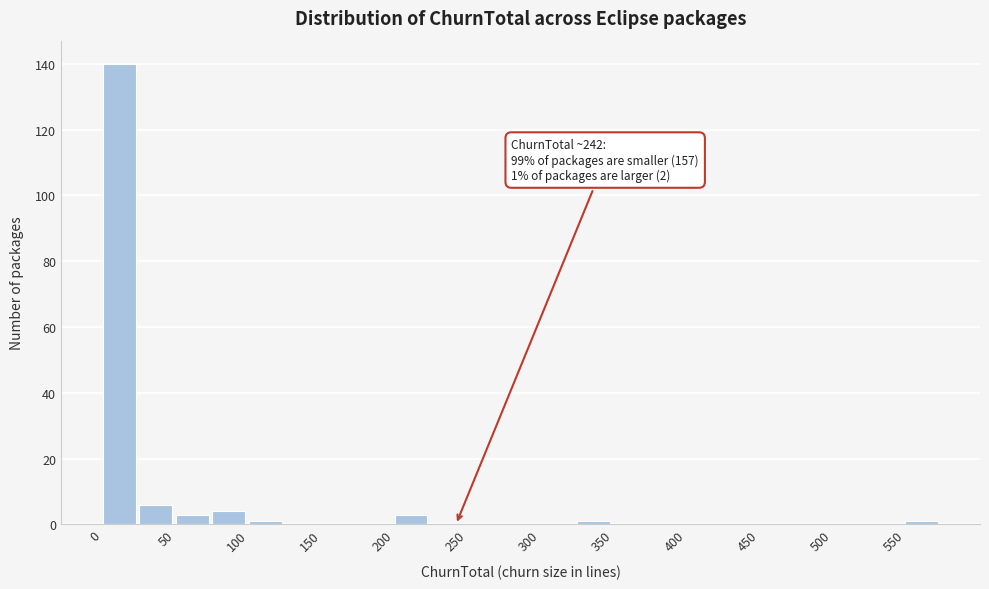

Over which range of the x-axis is the bar tallest?

0 to 25